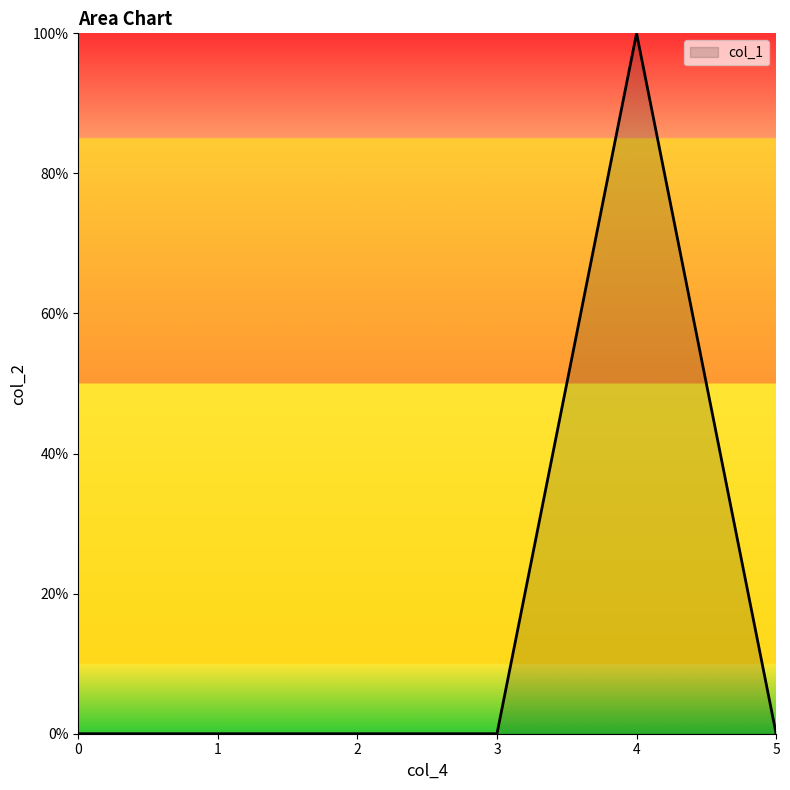

Which category has the highest value across all series?

4